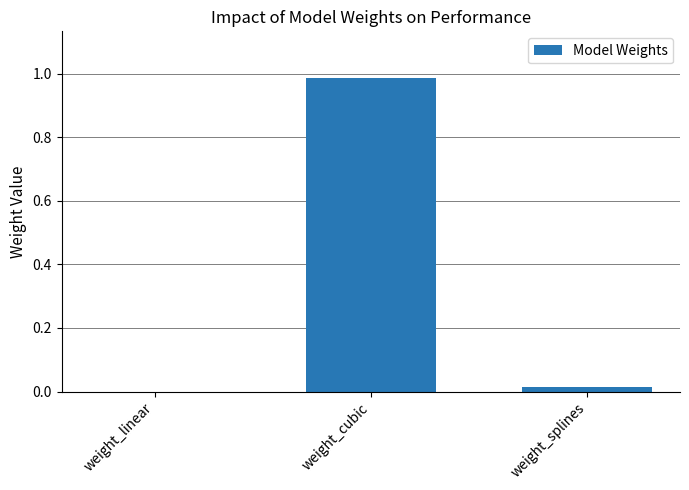

What is the change in value from weight_cubic to weight_splines?

-1.0